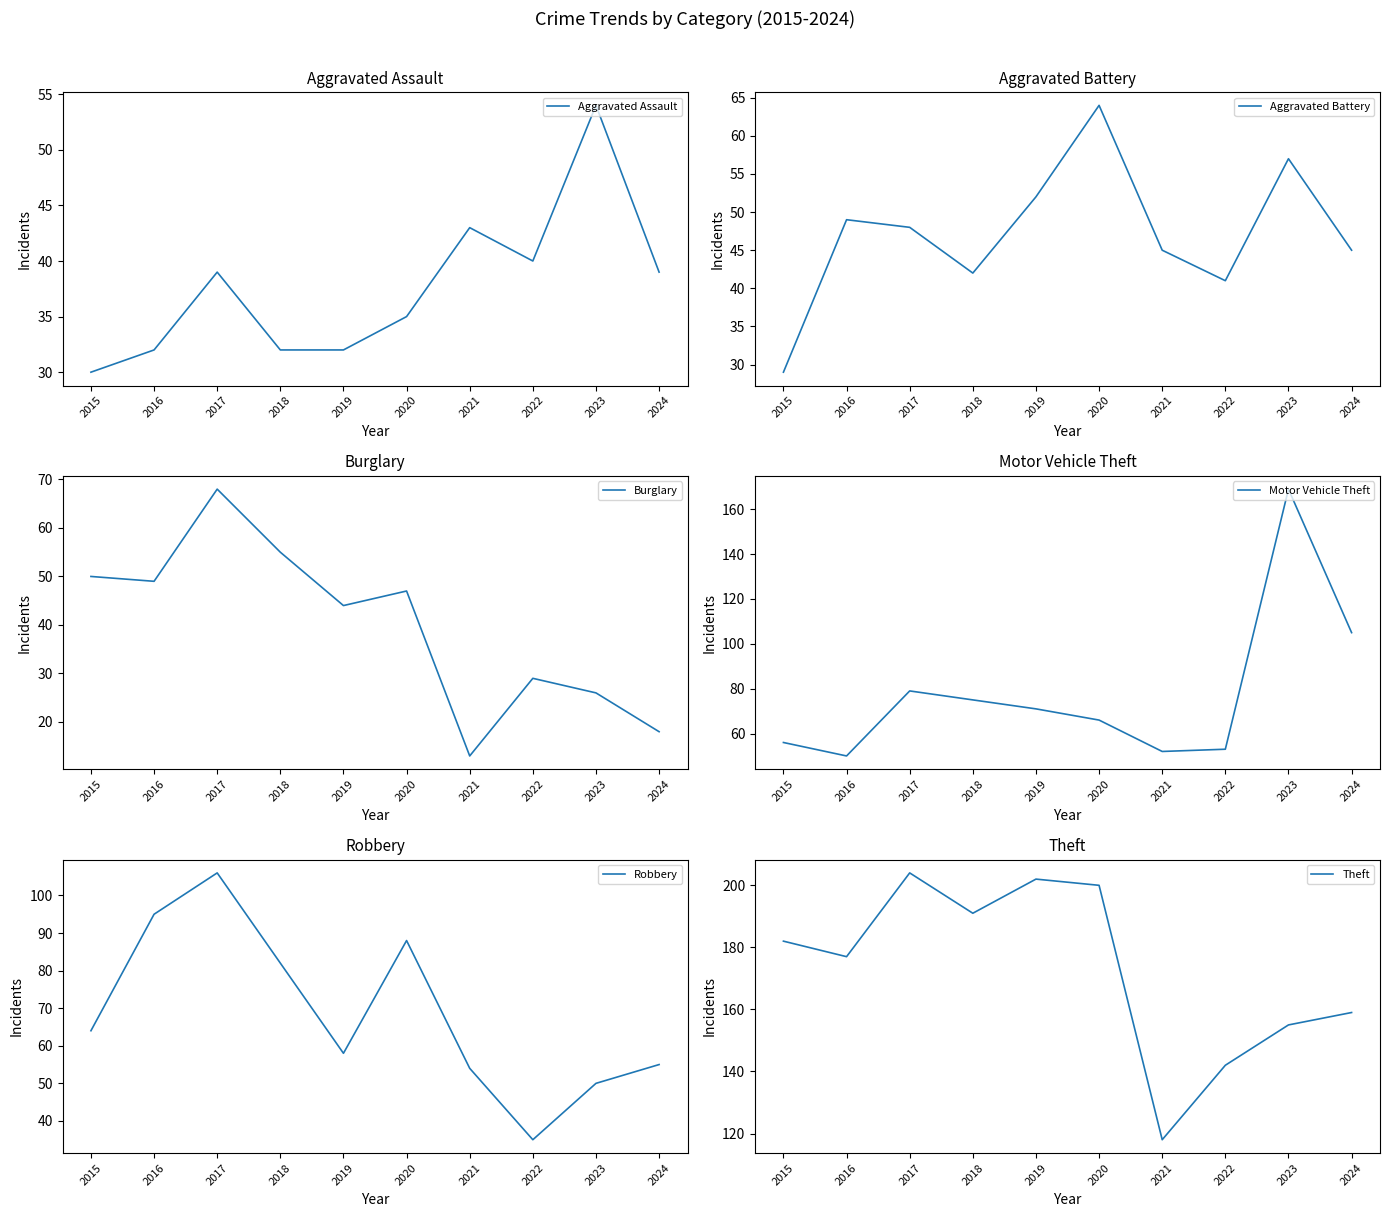

Which category has the highest value across all series?

2017